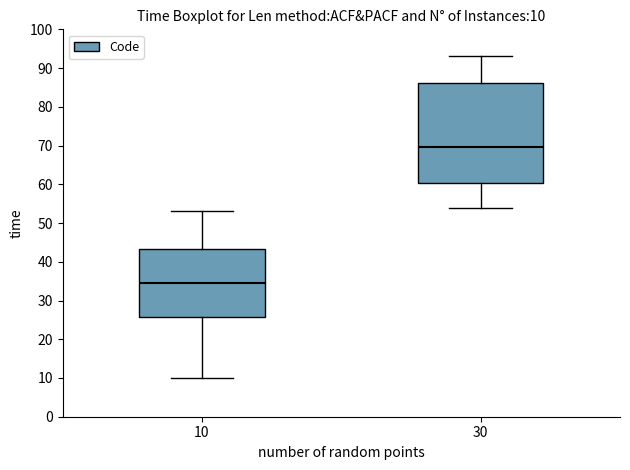

Which box is the tallest, from its lower edge to its upper edge?

30